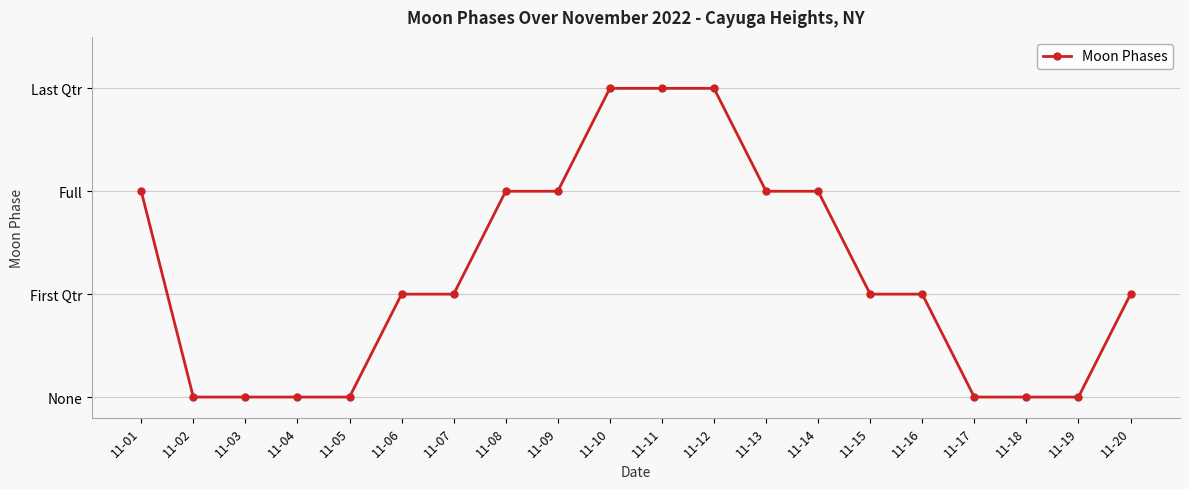

What value does the data have at 11-07?

1